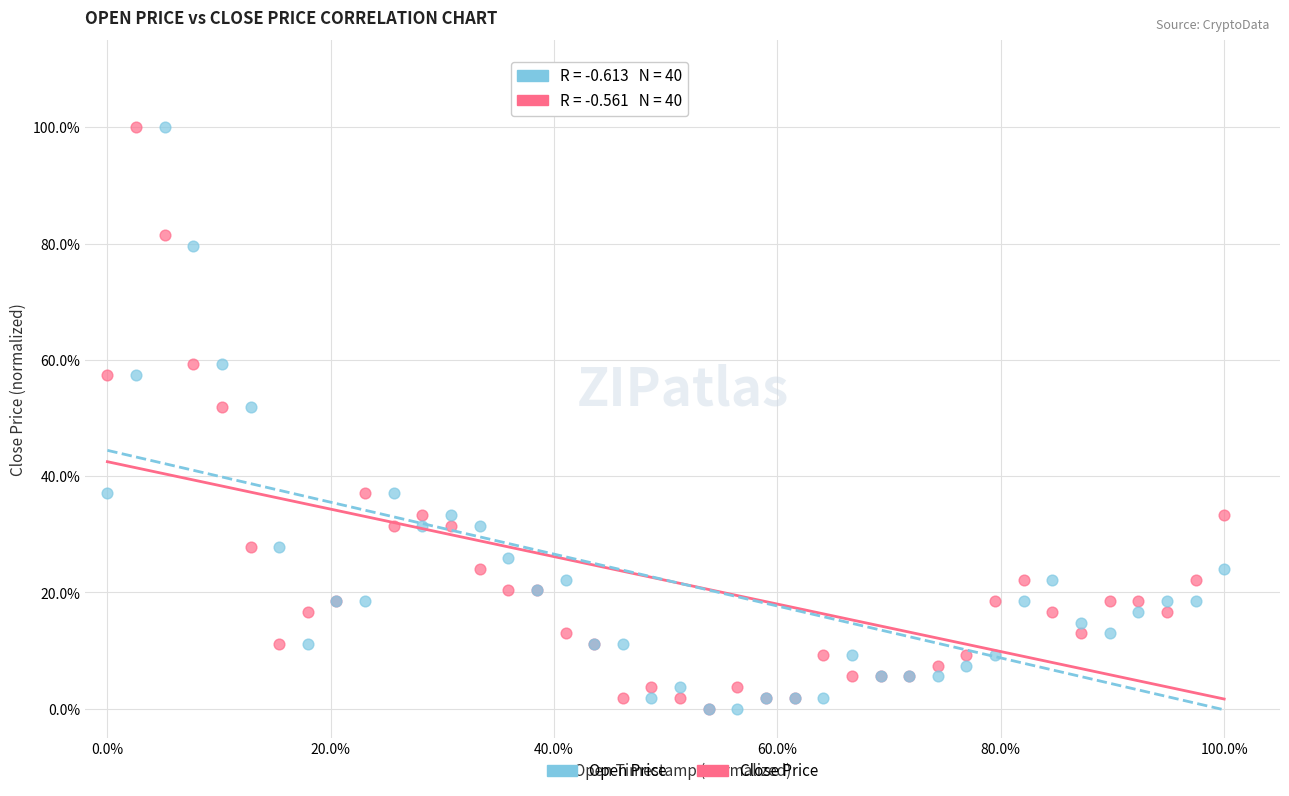

What are all the series names shown in the legend?

Open Price, Close Price